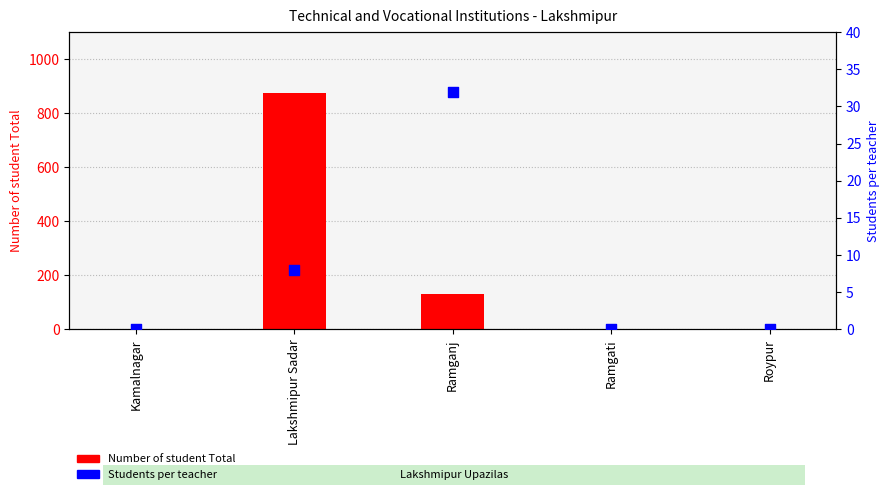

At which category is the sum across all series the highest?

Lakshmipur Sadar